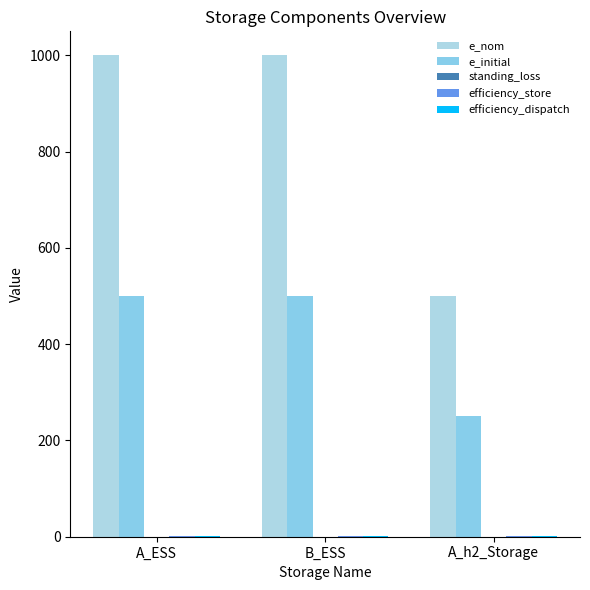

The value of efficiency_store at A_ESS is 0.9. True or false?

True